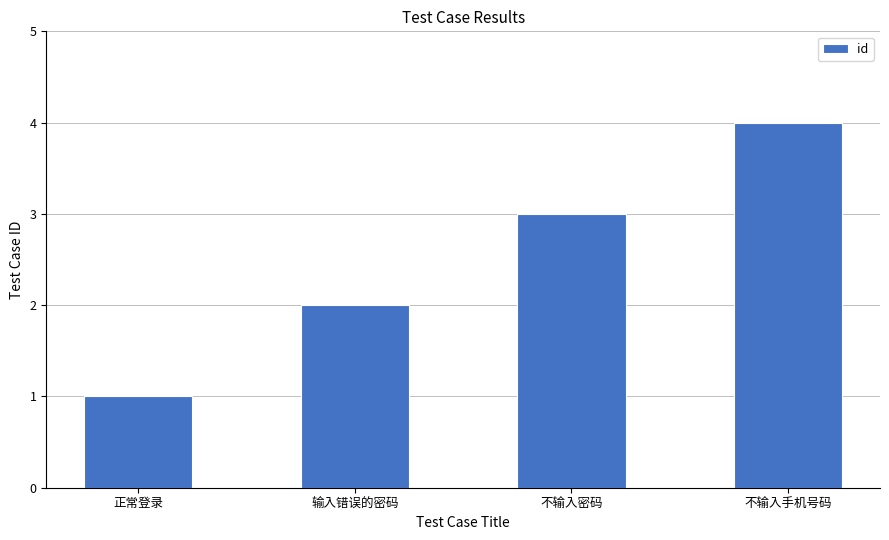

List the labels in order of value, smallest first.

正常登录, 输入错误的密码, 不输入密码, 不输入手机号码